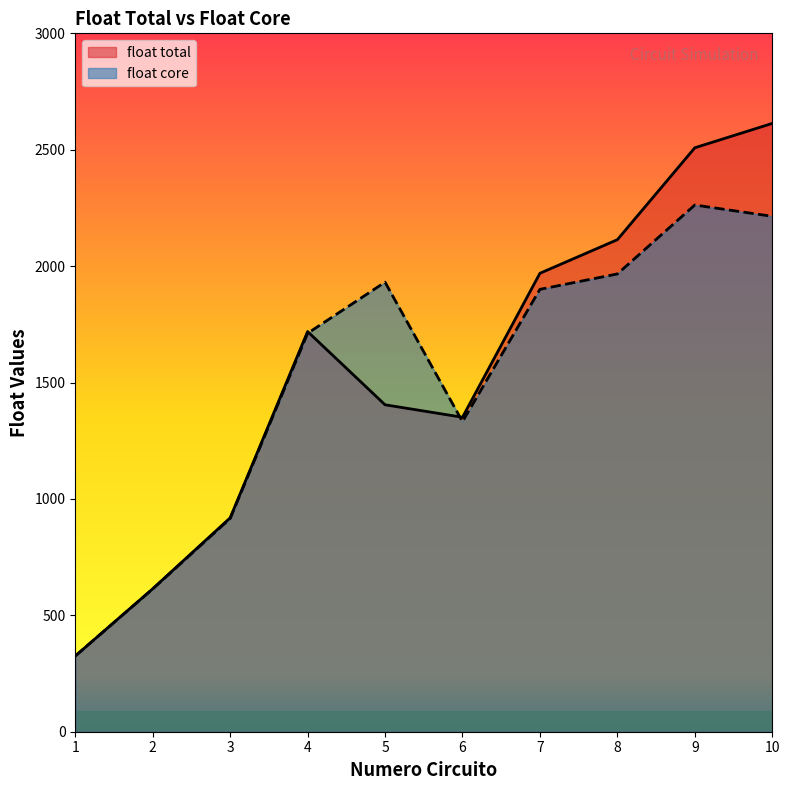

The float core series shows 613.3 at 2. True or false?

True